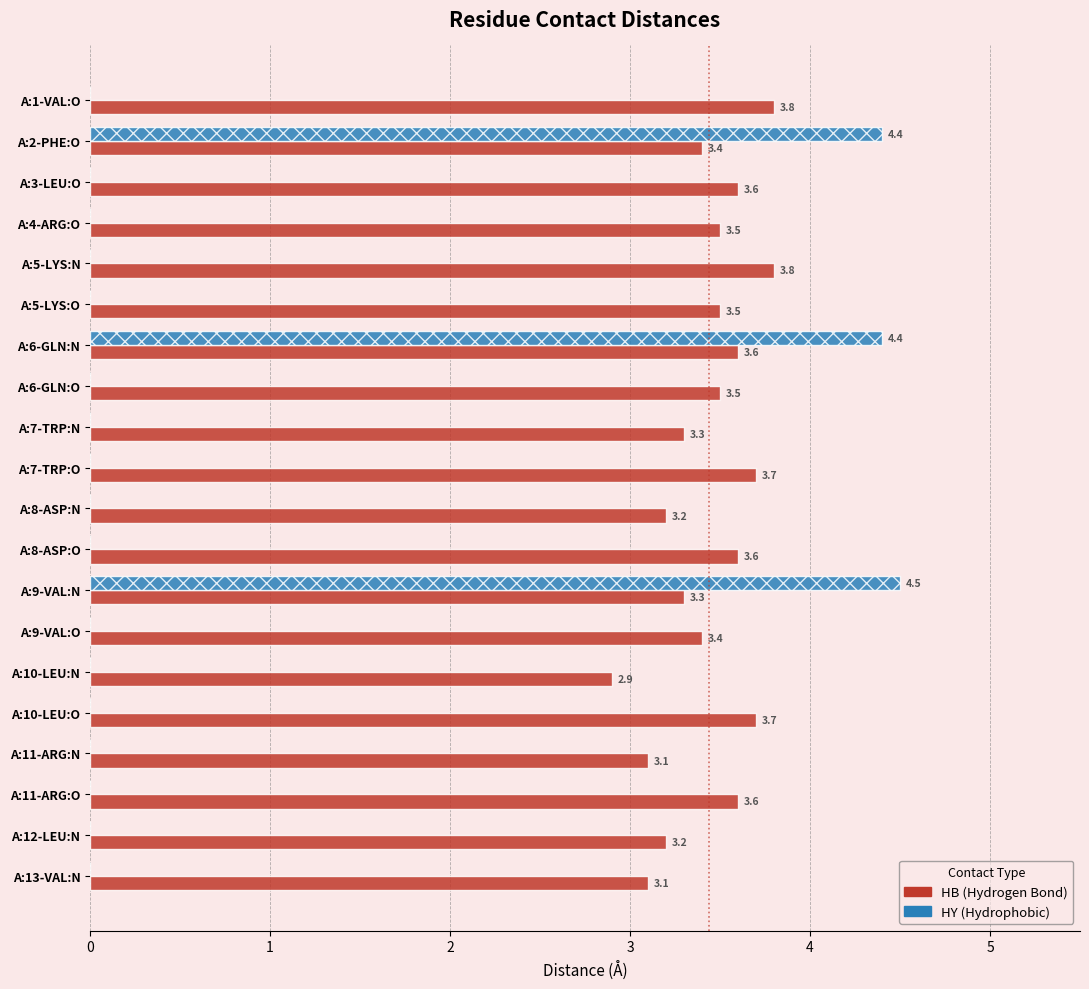

What is the maximum value shown in the chart?

4.5